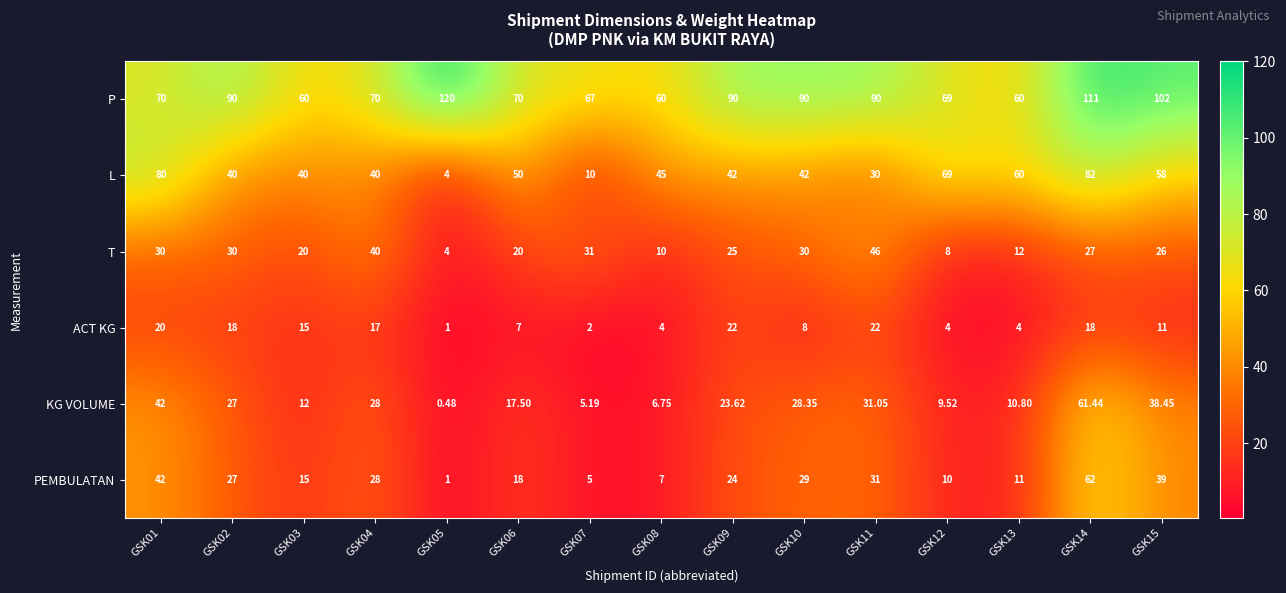

At GSK09, list the series in order from largest to smallest.

P, L, T, PEMBULATAN, KG VOLUME, ACT KG